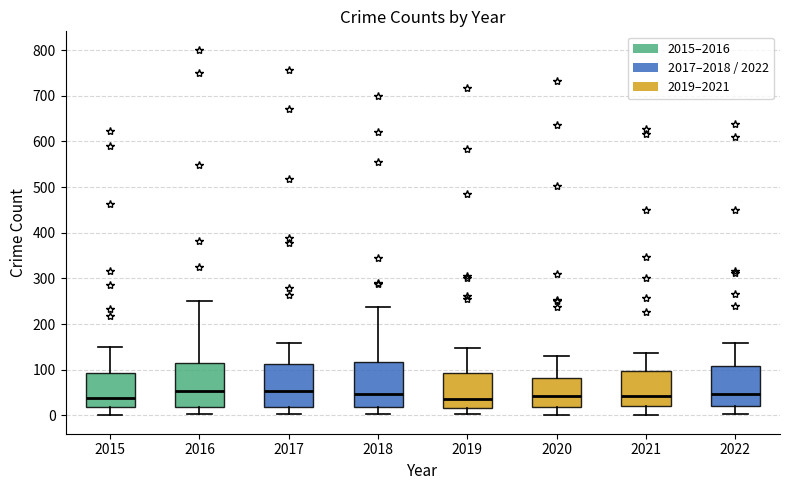

Where is the upper edge of the box at x = 2017 on the y-axis? The values are not printed on the chart, so give them approximately, as read against the axis.

110